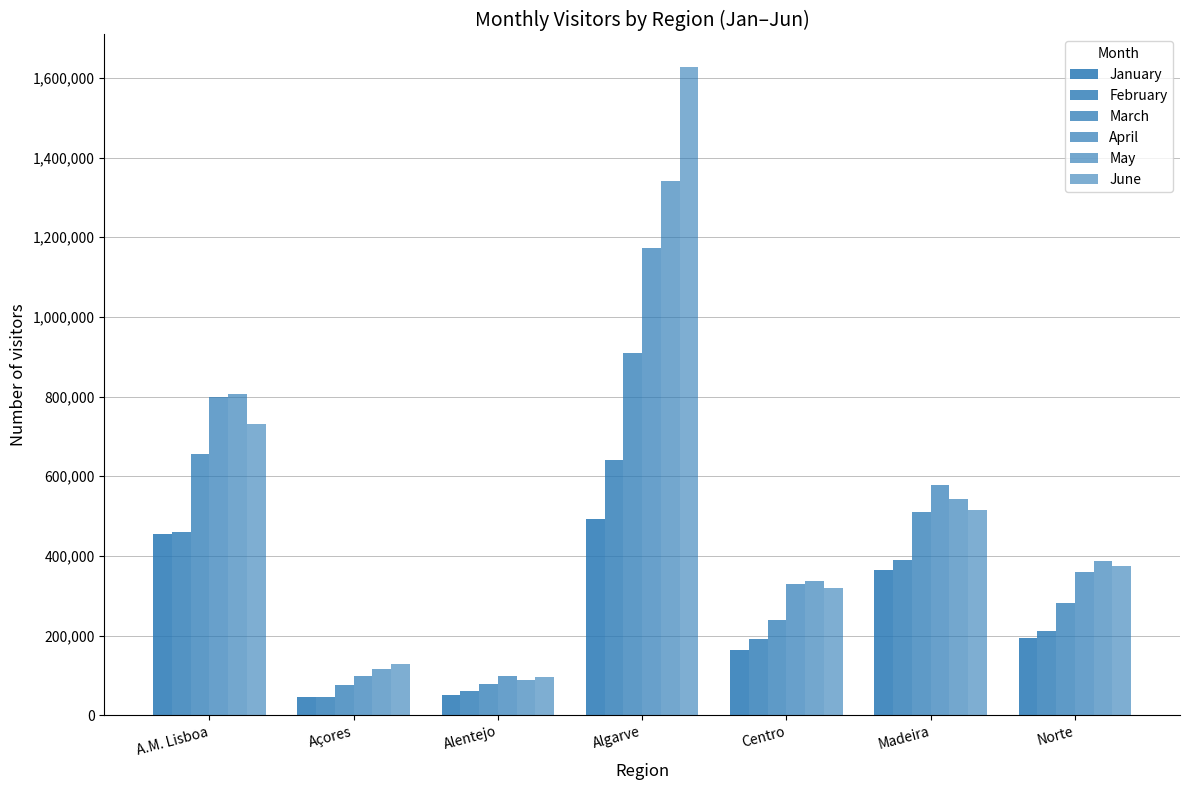

Reading left to right, what are all the values shown in this chart?

January: 455460	45548	51510	492114	162664	363880	193557
February: 459408	46315	60557	641596	190582	389302	211310
March: 654552	75386	78912	908698	238453	511248	281402
April: 799543	99231	99059	1173146	330410	578926	360280
May: 805746	114985	89326	1340818	337547	542489	386910
June: 729833	128941	96349	1627451	319452	514256	374585